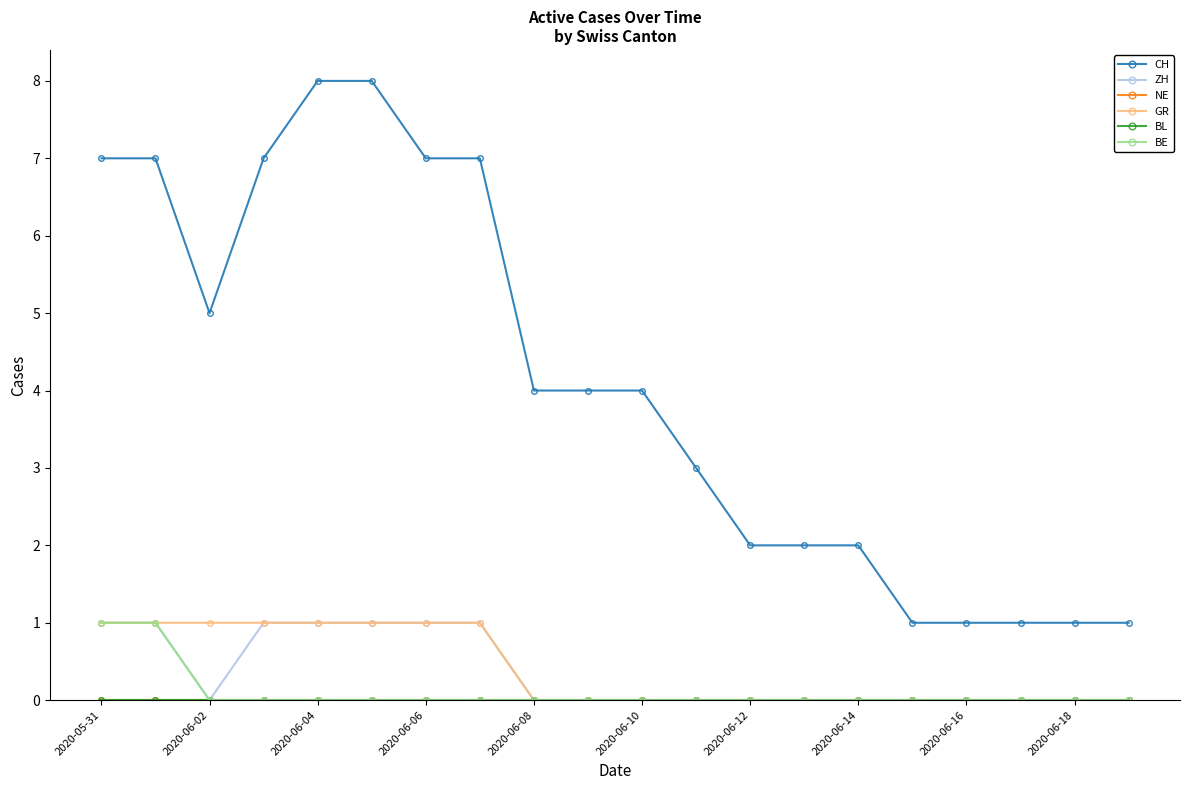

What is the label of the 3rd point from the right?

17